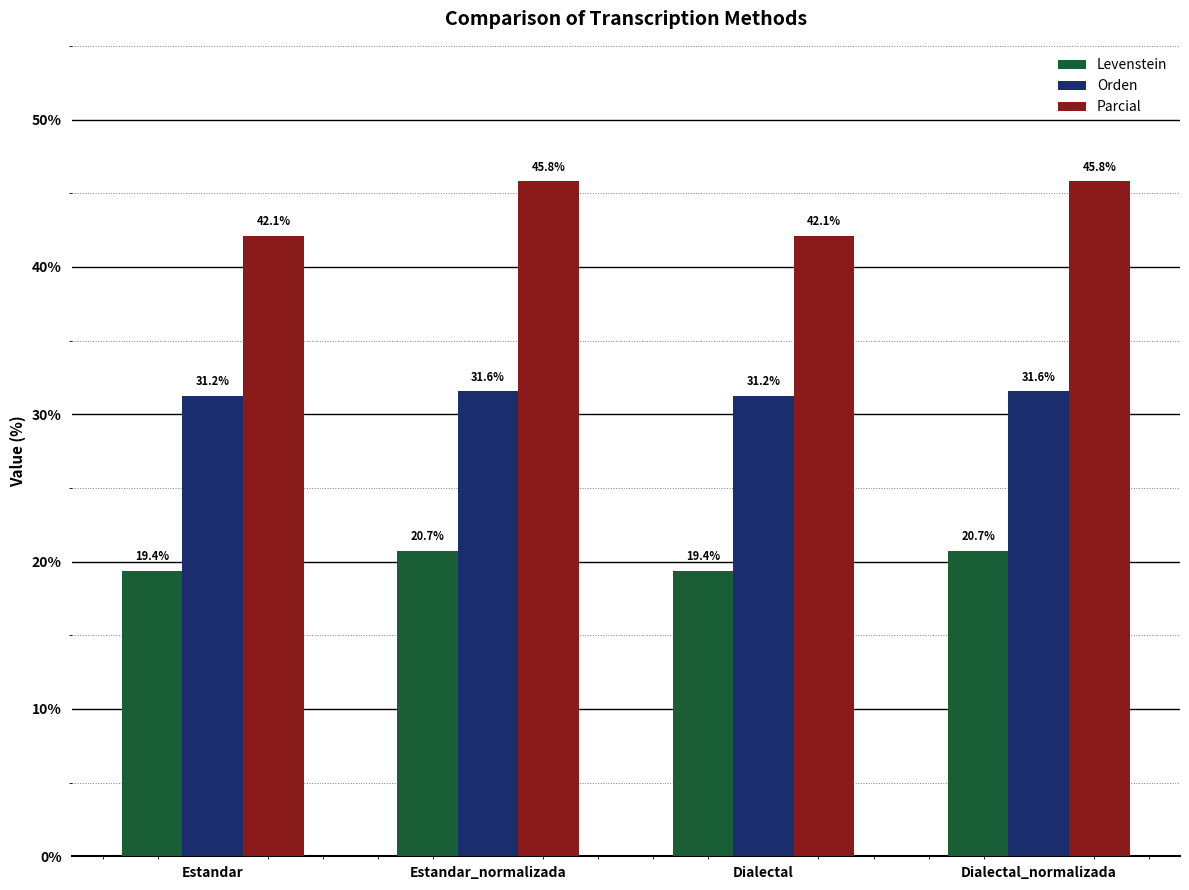

Rank the series by their maximum value, from highest to lowest.

Parcial, Orden, Levenstein